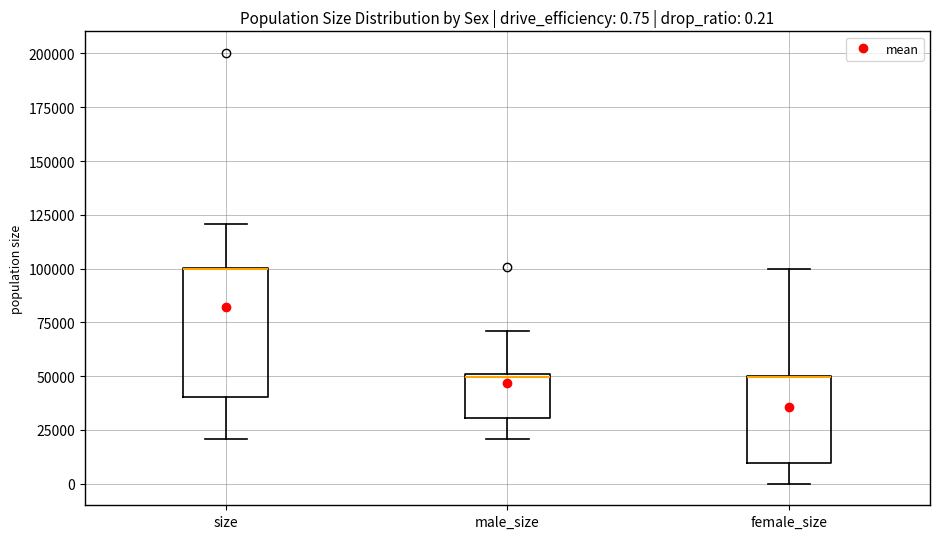

Which box is the tallest, from its lower edge to its upper edge?

size